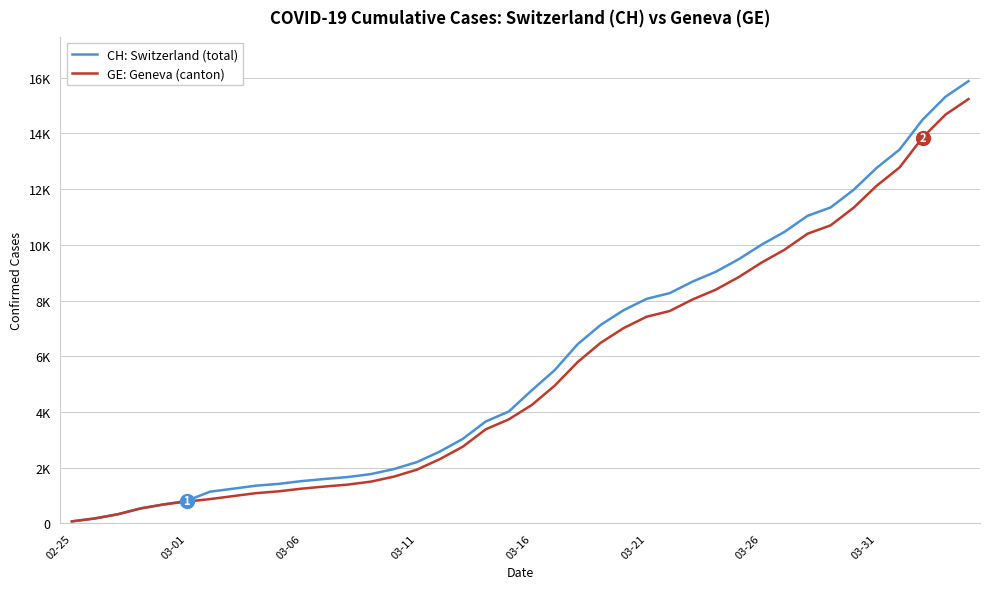

What is the lowest value of the CH: Switzerland (total) series?

73